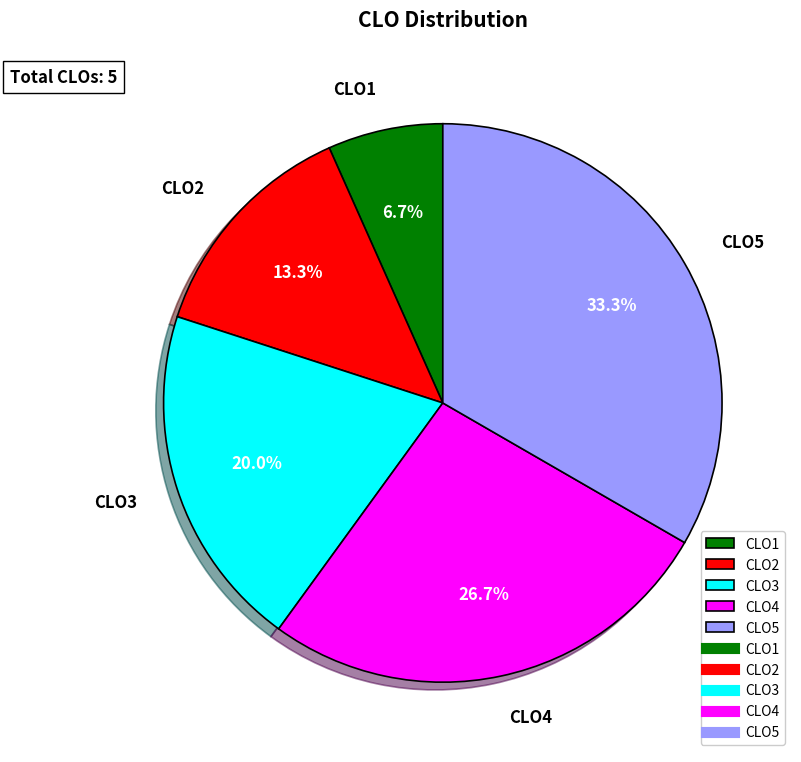

Is there any slice that represents more than half of the pie?

No